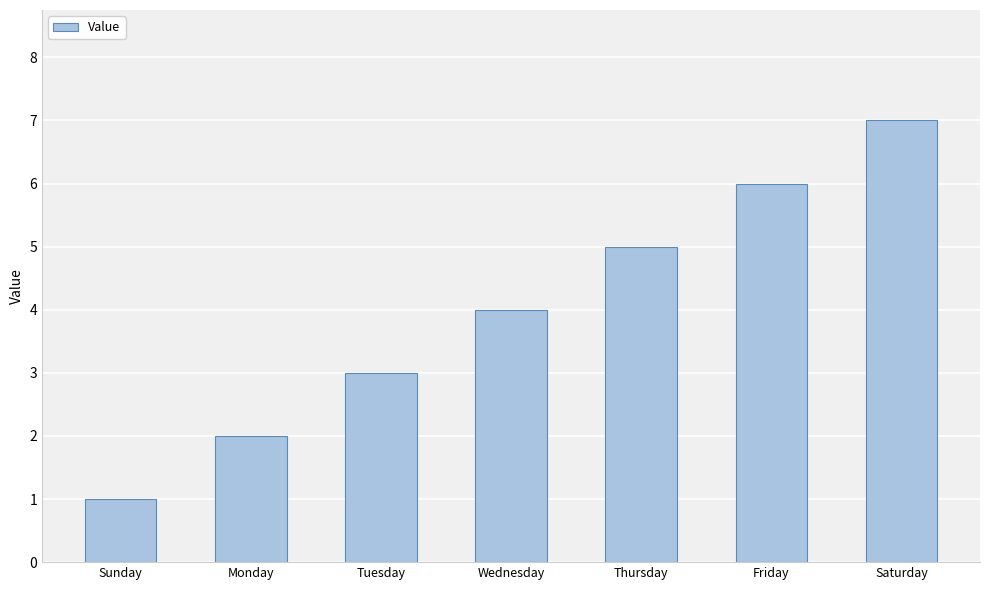

Reading left to right, what are all the values shown in this chart?

Sunday=1	Monday=2	Tuesday=3	Wednesday=4	Thursday=5	Friday=6	Saturday=7